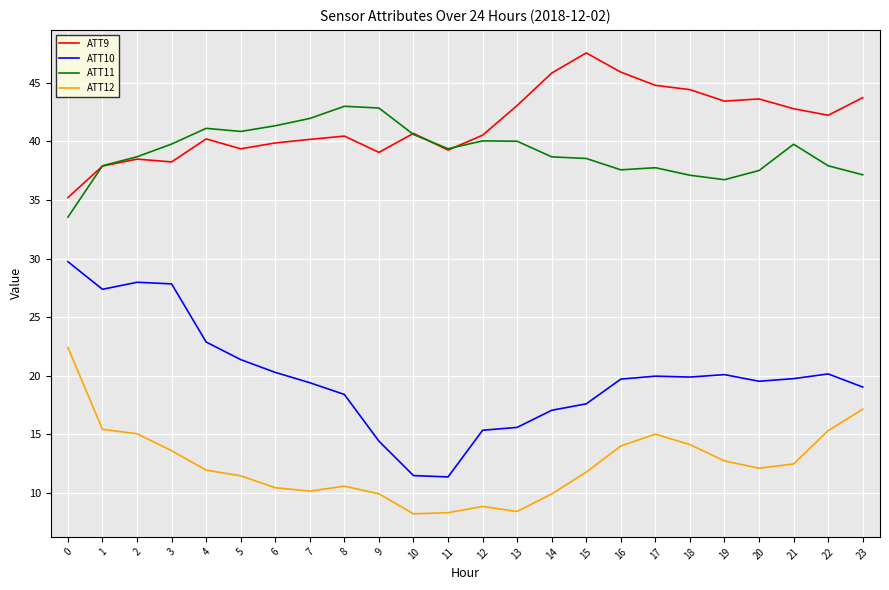

True or false: ATT9 and ATT10 intersect in this chart.

False